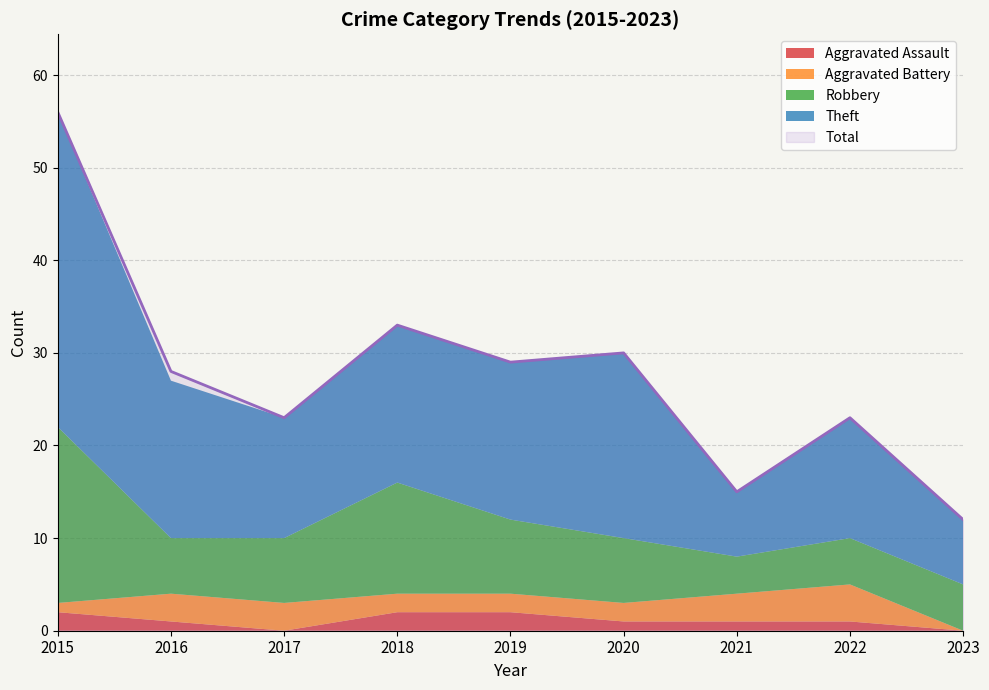

Count the number of data series in this chart.

5